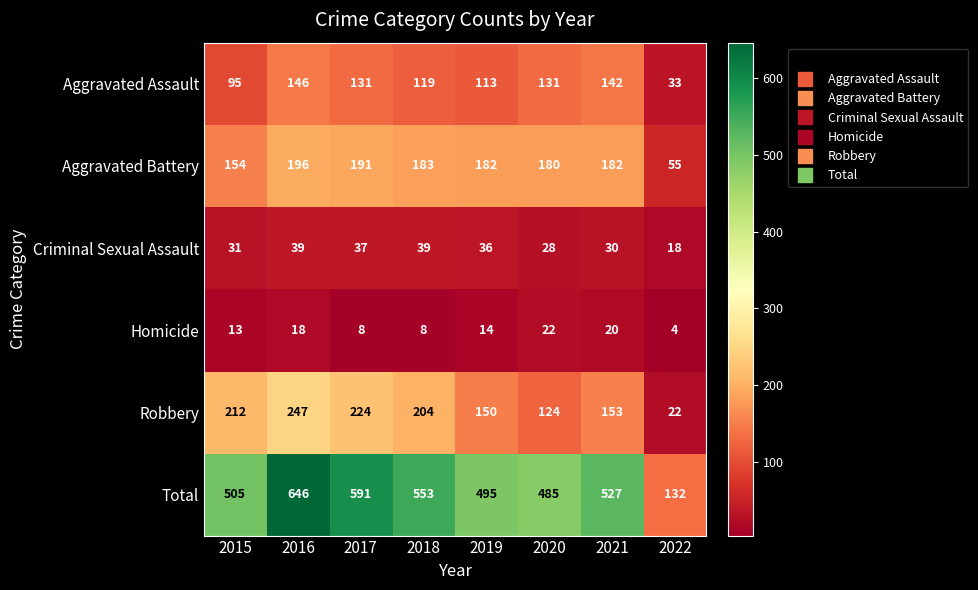

The value of Homicide at 2019 is 25. True or false?

False